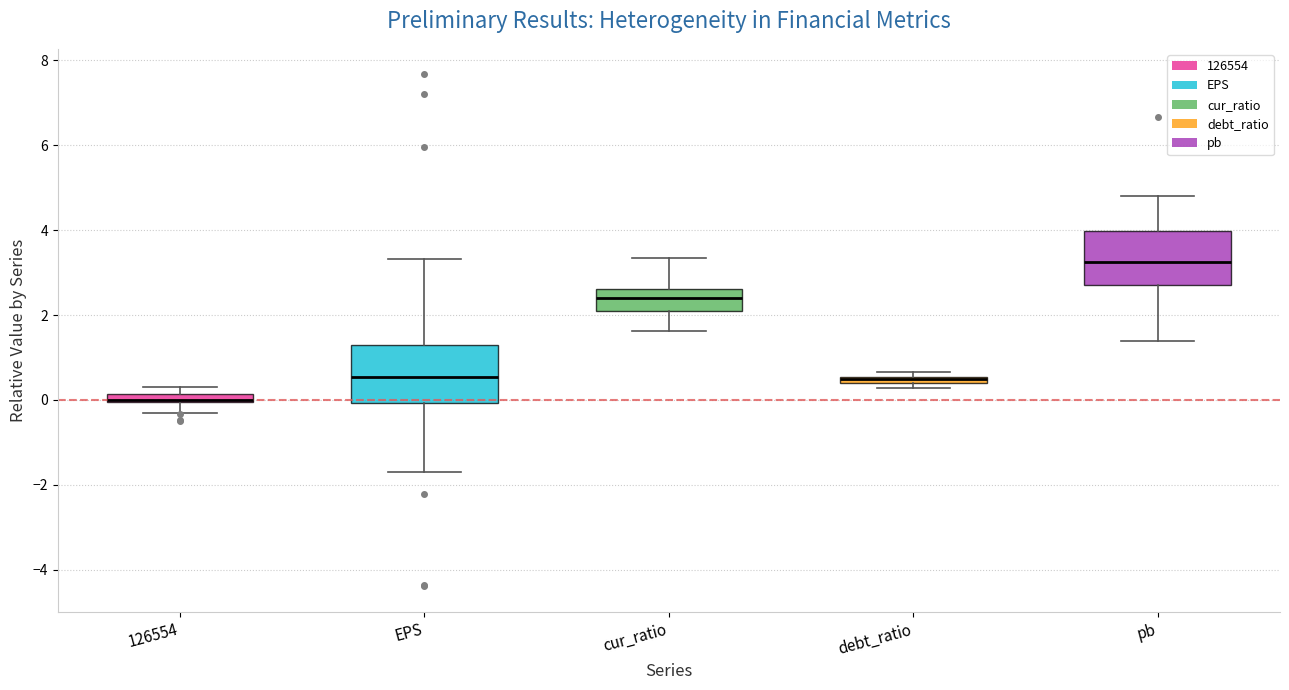

Where does the upper whisker of the box for cur_ratio end on the y-axis? The values are not printed on the chart, so give them approximately, as read against the axis.

3.4